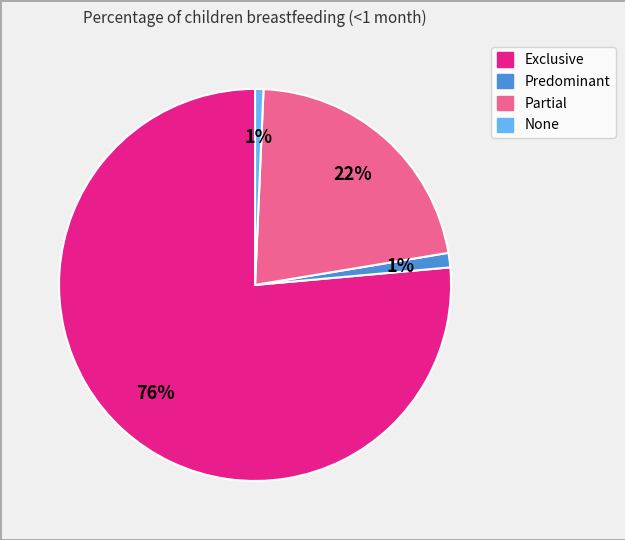

Which has a higher value, Predominant or Exclusive?

Exclusive